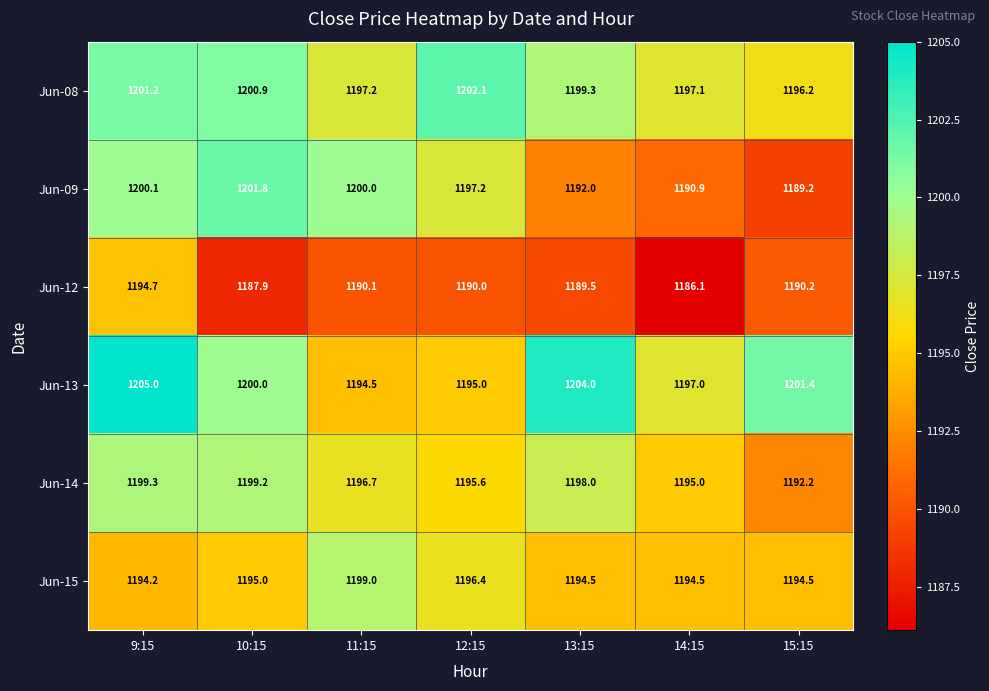

Is it true that Jun-08 equals 662.5 at 14:15?

False